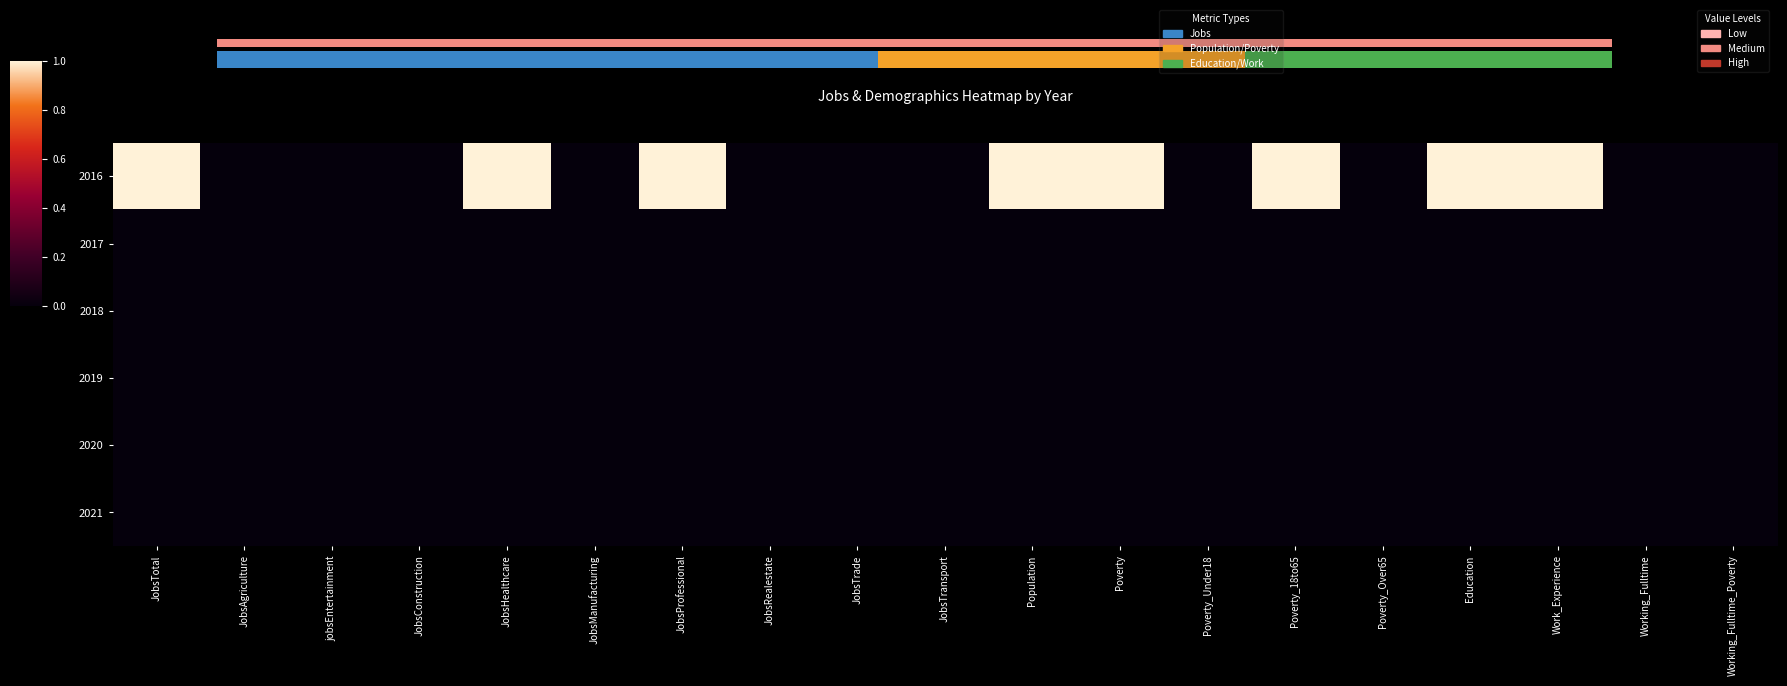

At JobsHealthcare, list the series in order from smallest to largest.

2017, 2018, 2019, 2020, 2021, 2016